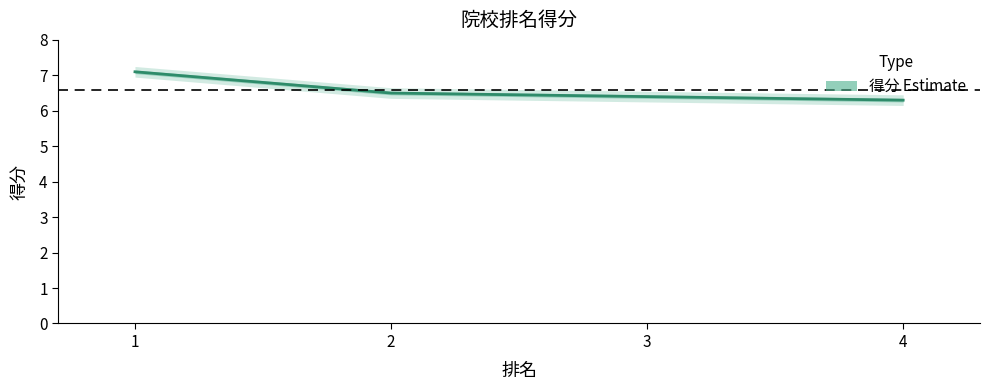

Reading right to left, what are all the values shown in this chart?

6.3	6.4	6.5	7.1